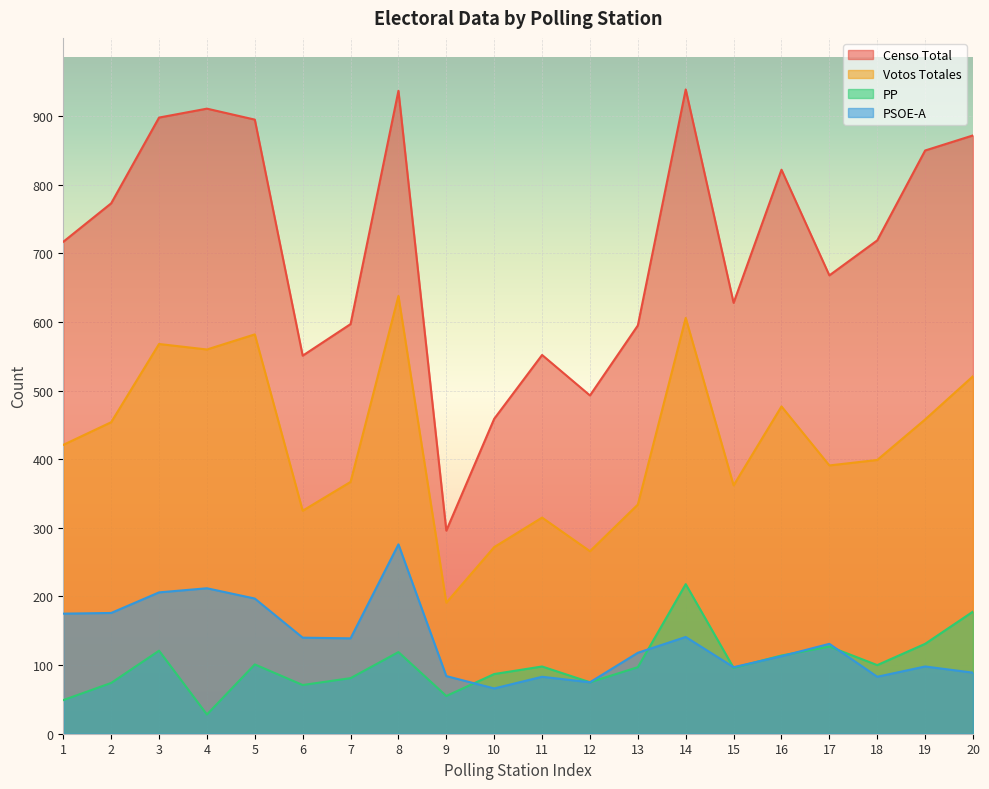

At which label does Censo Total reach its peak?

14